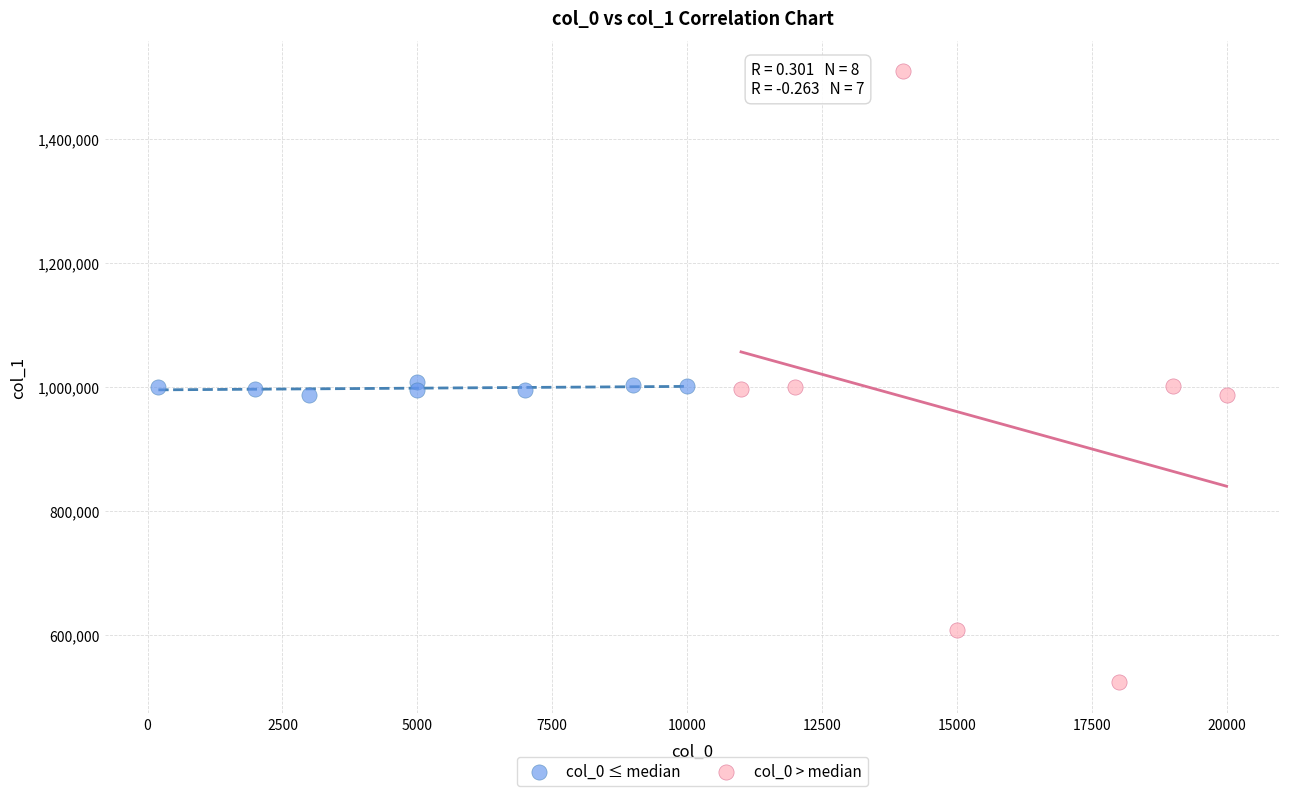

Which series contains the highest Y value?

col_0 > median